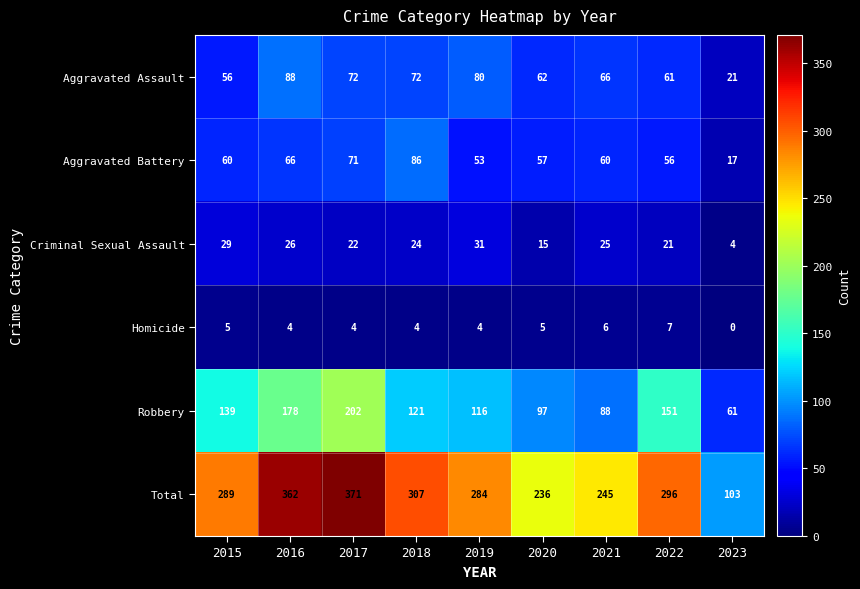

What is the sum of the Homicide values at 2017 and 2019?

8